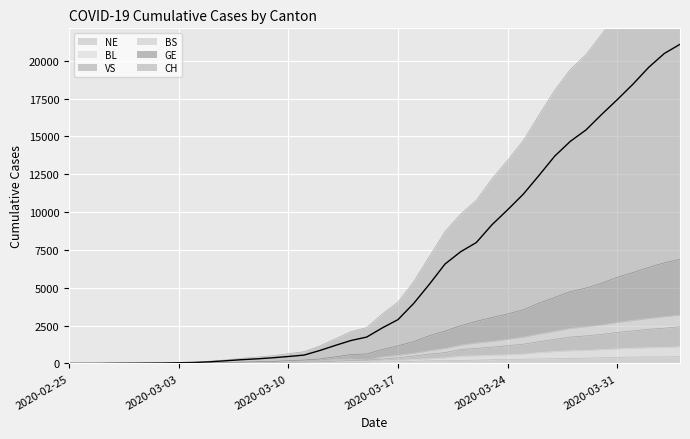

At which label is BL closest to 1212?

2020-03-24